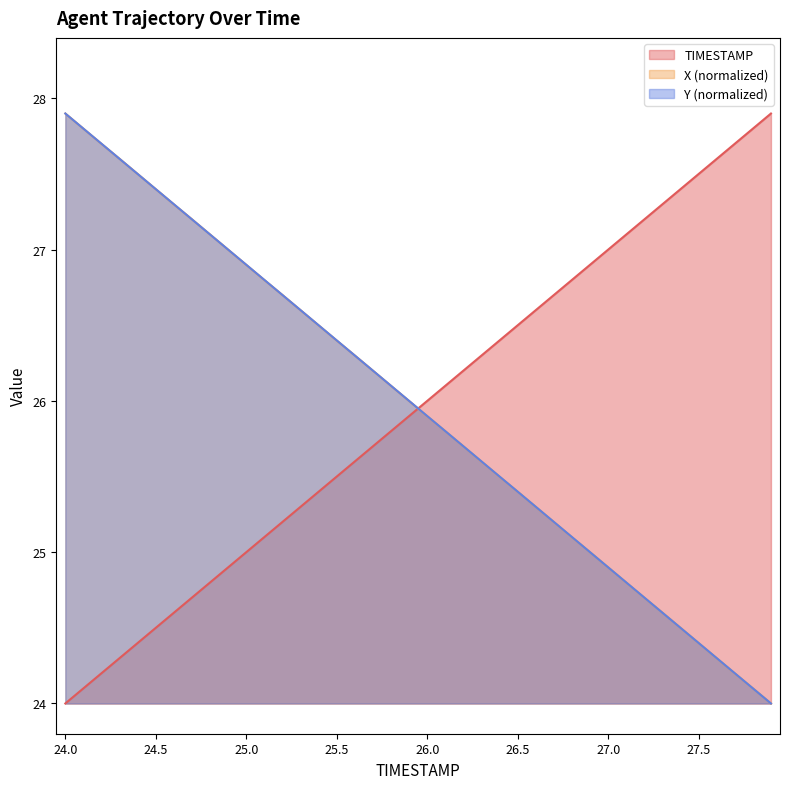

What is the value of the TIMESTAMP point at the 1st from the left?

24.0